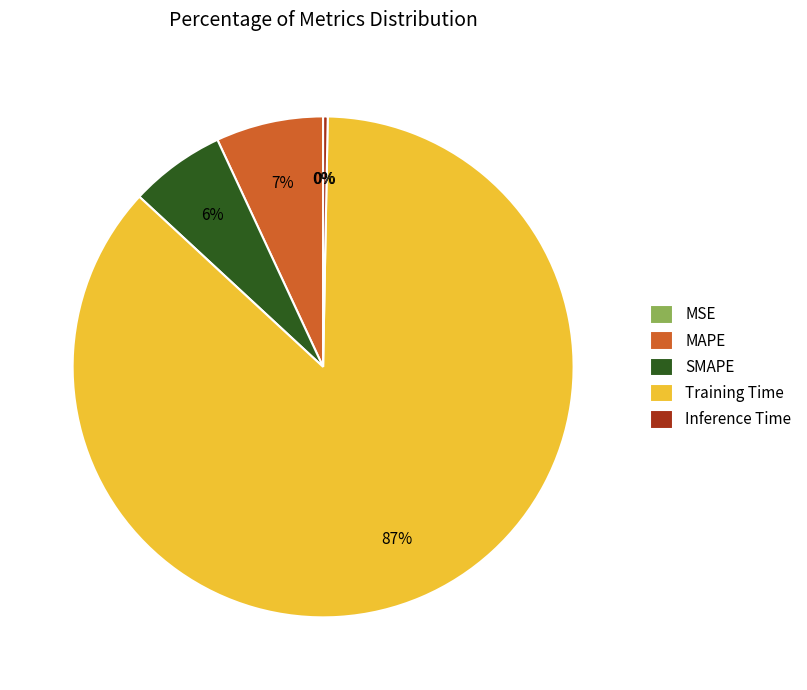

Combined, do Training Time and Inference Time account for over 50%?

Yes